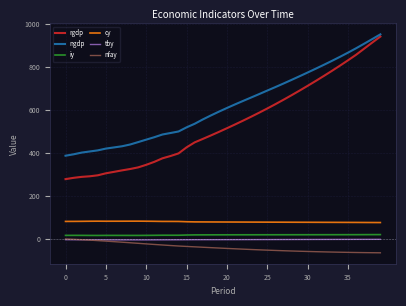

Which series has the largest total across all categories?

ngdp